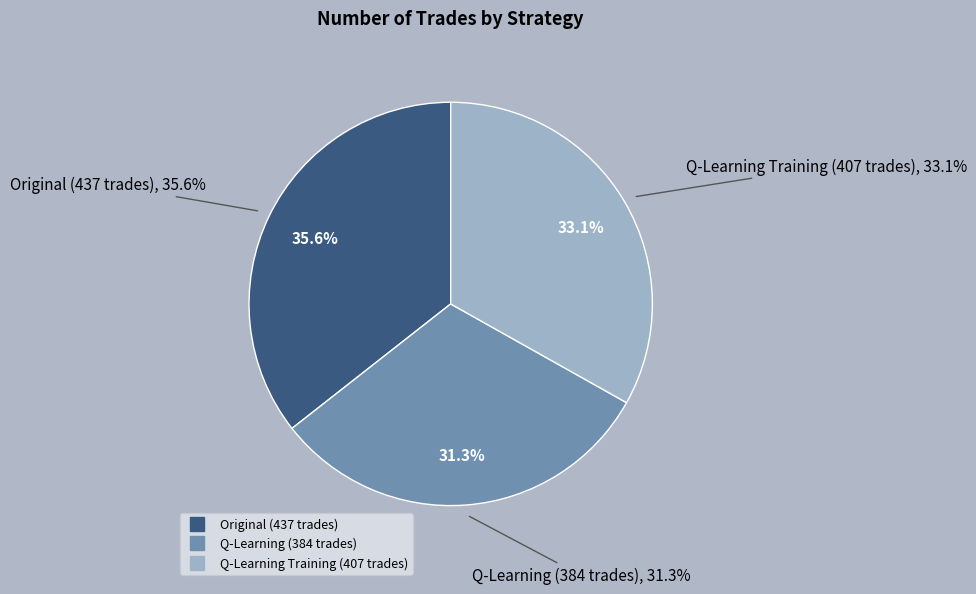

What portion of the pie excludes Q-Learning (384 trades)?

68.7%